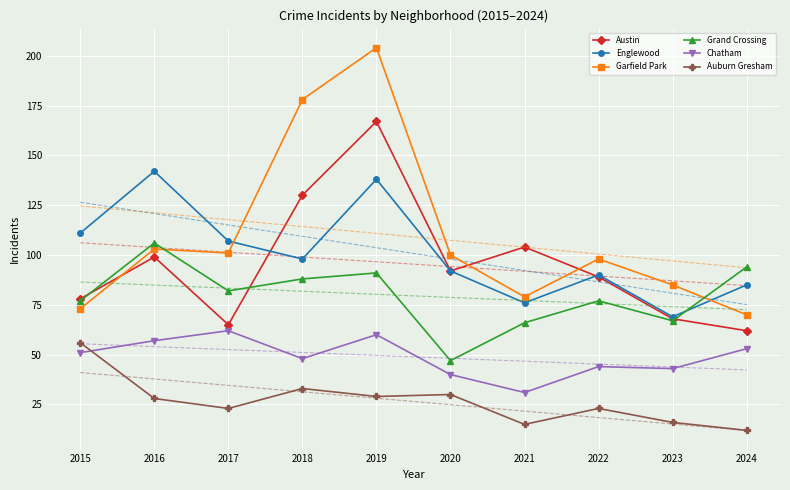

Which series has the widest spread of values?

Garfield Park